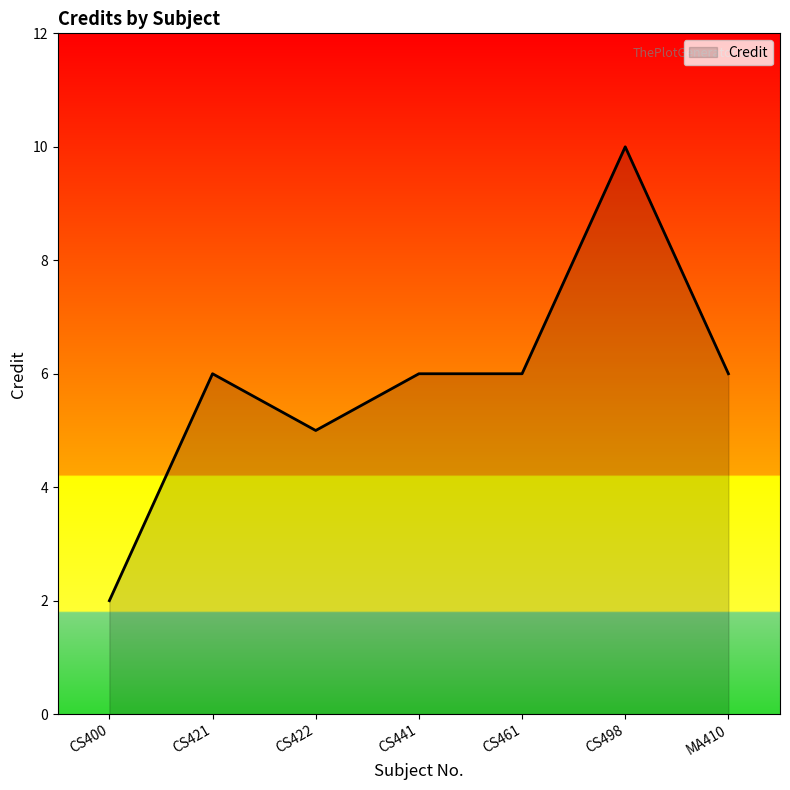

What is the difference between the values at CS422 and CS441?

1